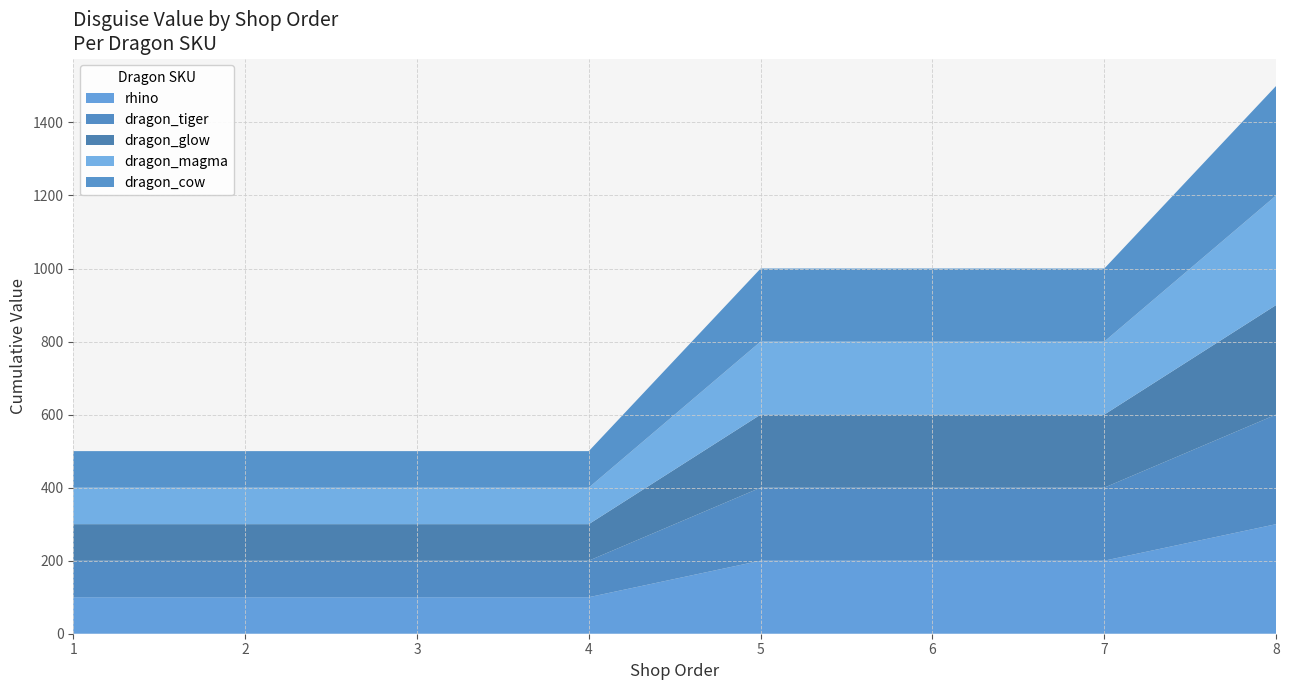

Reading left to right, extract all data points from this chart.

100	100	100	100	200	200	200	300	100	100	100	100	200	200	200	300	100	100	100	100	200	200	200	300	100	100	100	100	200	200	200	300	100	100	100	100	200	200	200	300